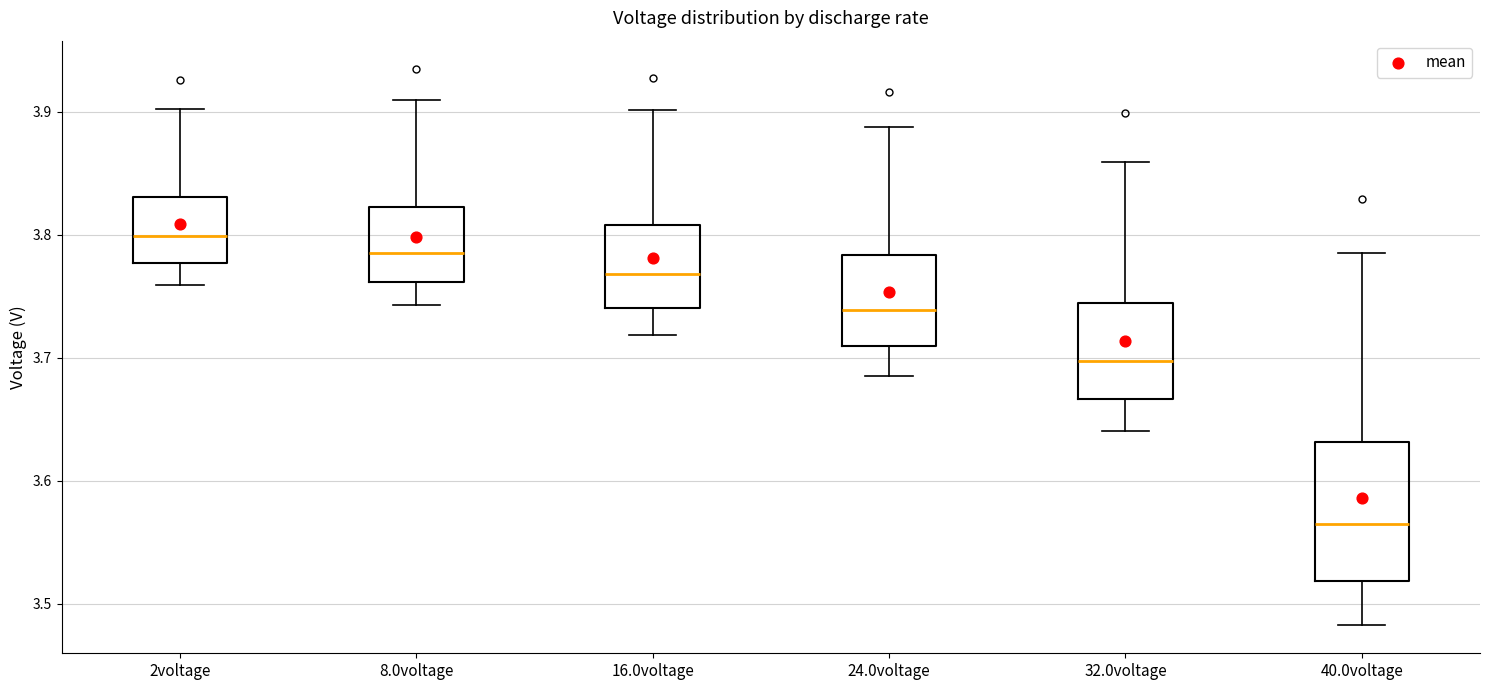

Reading left to right, transcribe this box plot: for each box, give where its median line is, the range the box spans, and where its two whiskers end, as read against the y-axis. The values are not printed on the chart, so give them approximately, as read against the axis.

2voltage: median 3.80, box 3.78 to 3.83, whiskers 3.76 to 3.90
8.0voltage: median 3.79, box 3.76 to 3.82, whiskers 3.74 to 3.91
16.0voltage: median 3.77, box 3.74 to 3.81, whiskers 3.72 to 3.90
24.0voltage: median 3.74, box 3.71 to 3.78, whiskers 3.69 to 3.89
32.0voltage: median 3.70, box 3.67 to 3.74, whiskers 3.64 to 3.86
40.0voltage: median 3.56, box 3.52 to 3.63, whiskers 3.48 to 3.78